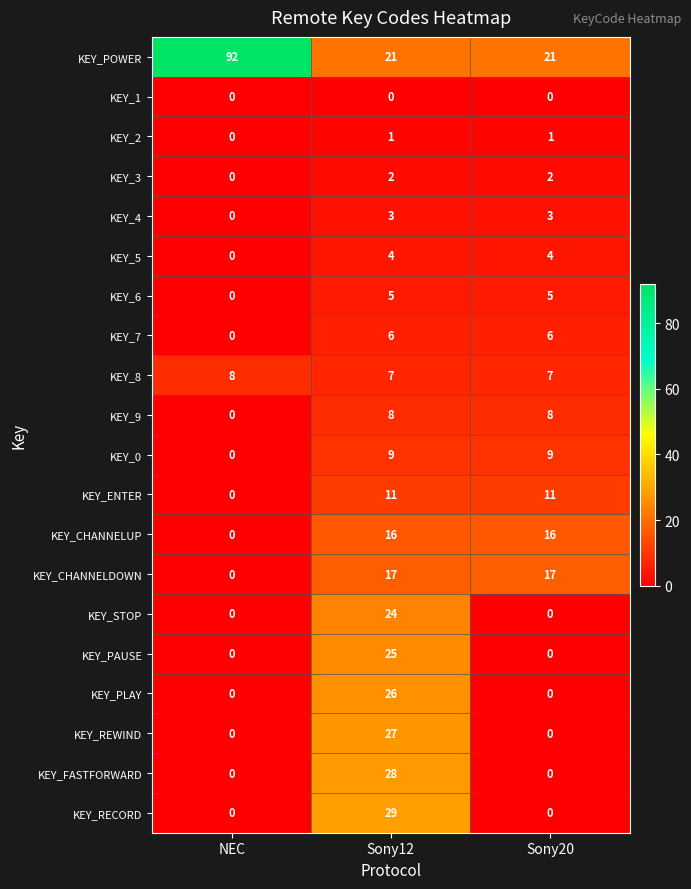

The KEY_RECORD series shows 13 at Sony20. True or false?

False